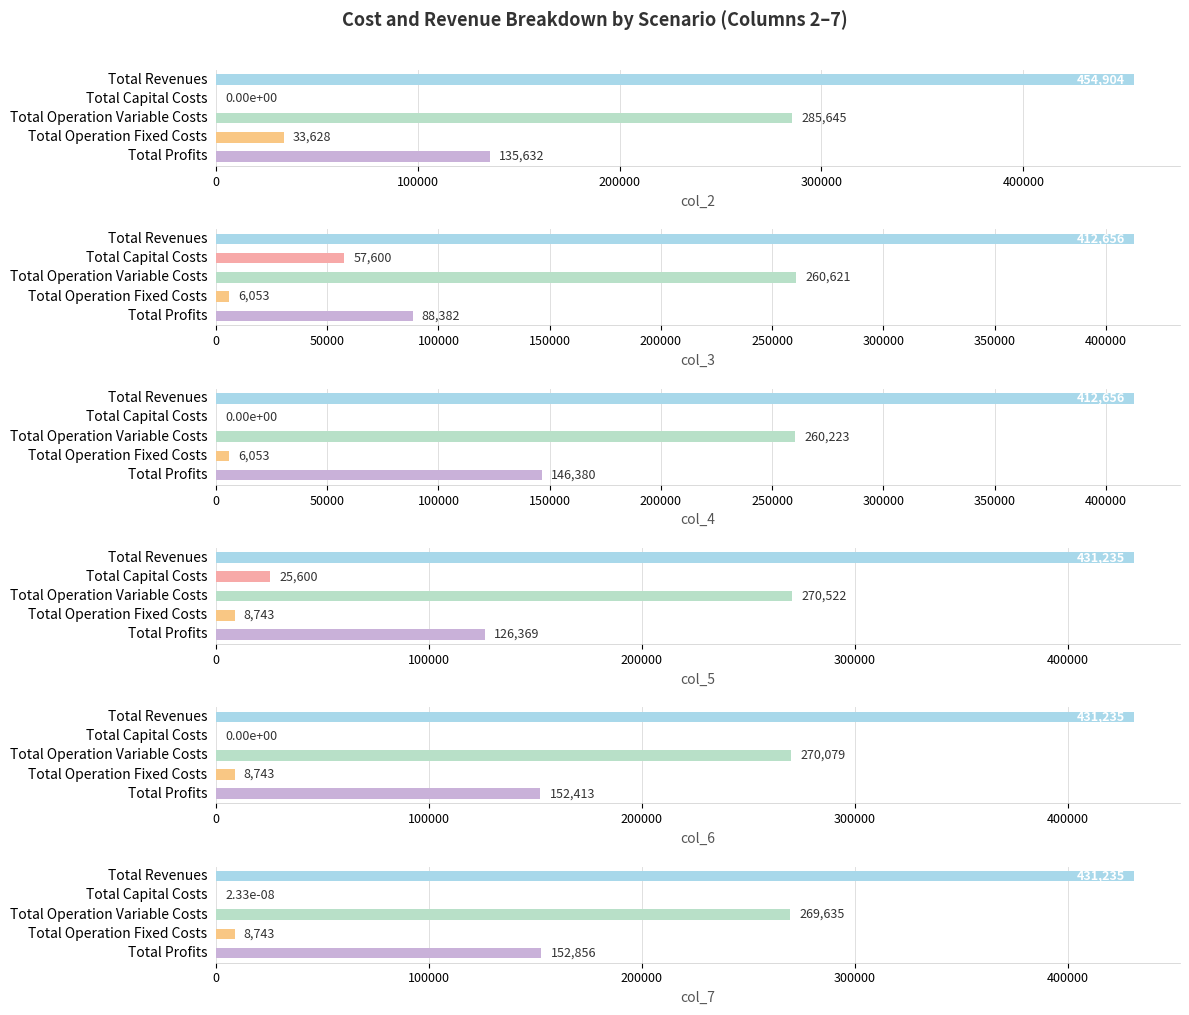

Are the bars horizontal?

Yes